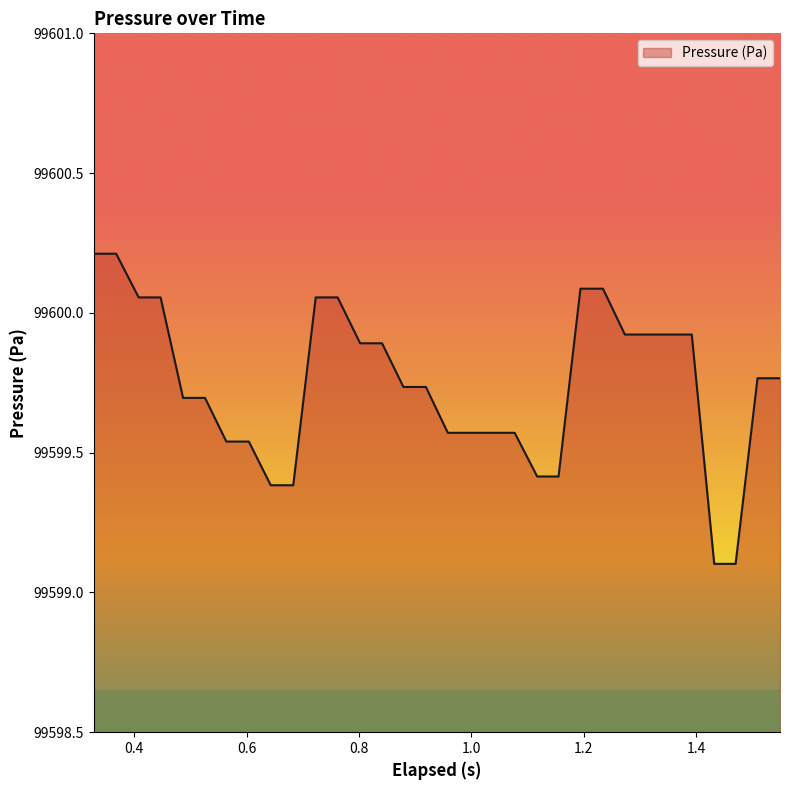

What is the minimum value shown in the chart?

99599.1